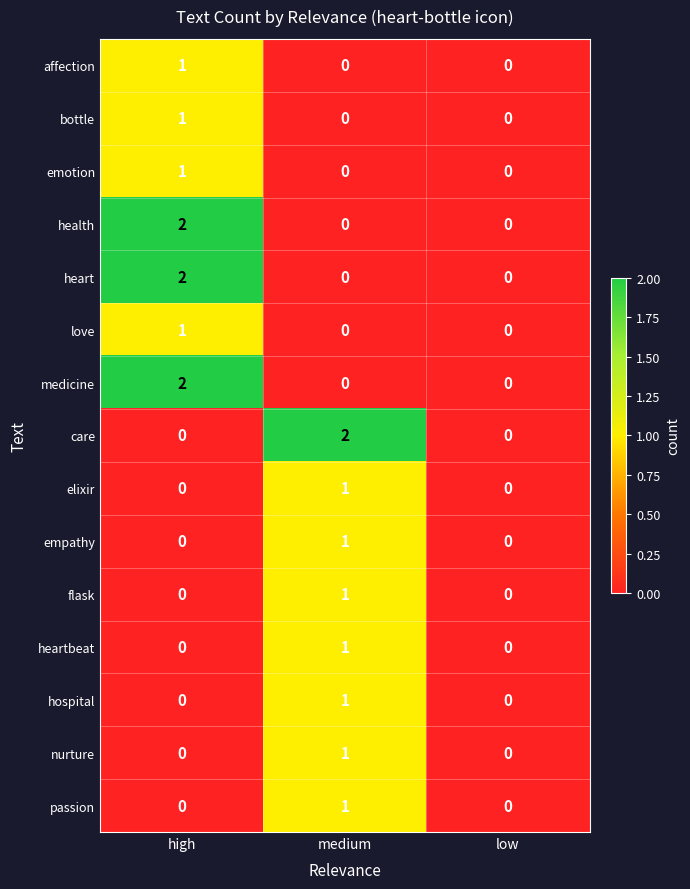

The value of care at high is 1. True or false?

False